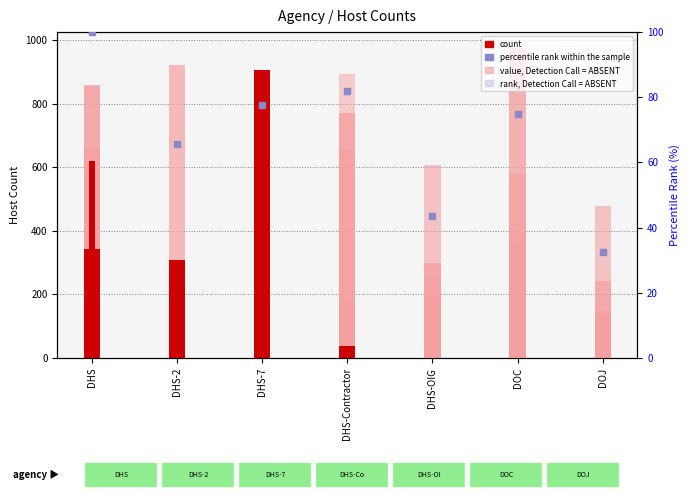

What is the change in value from DHS to DHS-Contractor?

-18.0